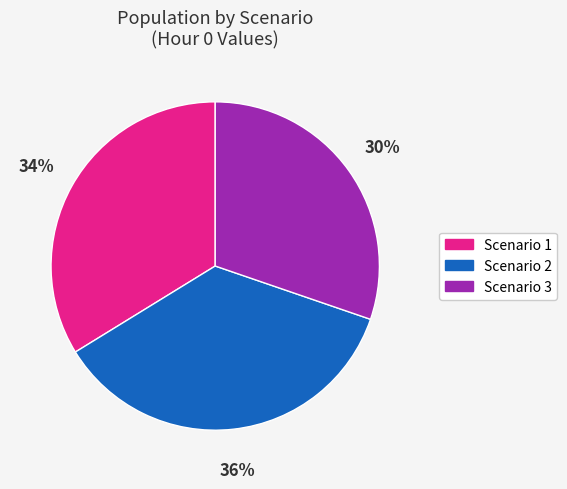

The Scenario 1 slice represents 34% of the pie. True or false?

True